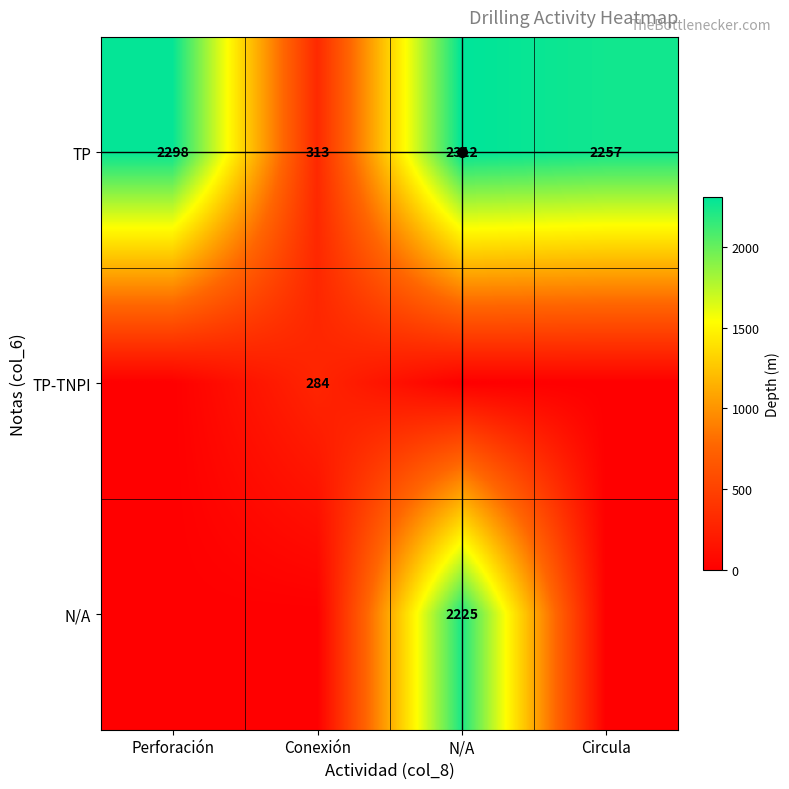

What is the difference between the maximum and minimum values in the N/A series?

2225